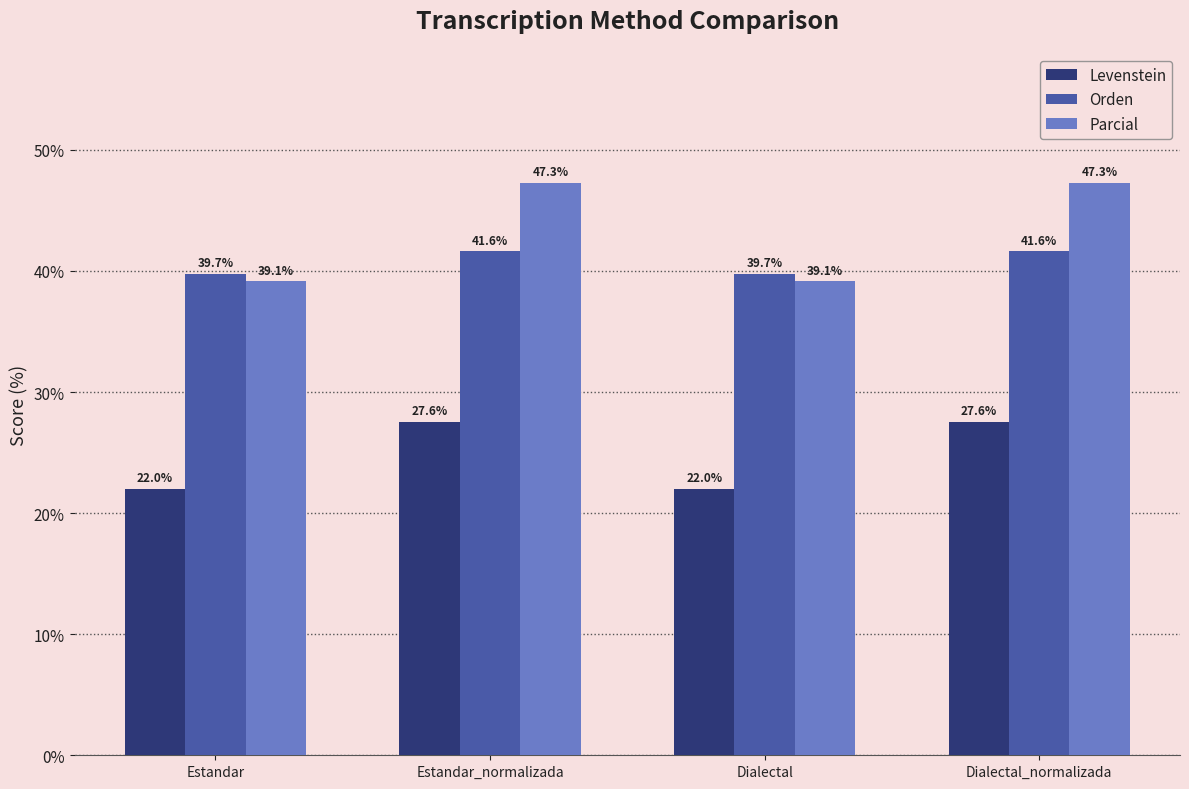

Reading left to right, what are all the values shown in this chart?

Levenstein: 22.0	27.6	22.0	27.6
Orden: 39.7	41.6	39.7	41.6
Parcial: 39.1	47.3	39.1	47.3